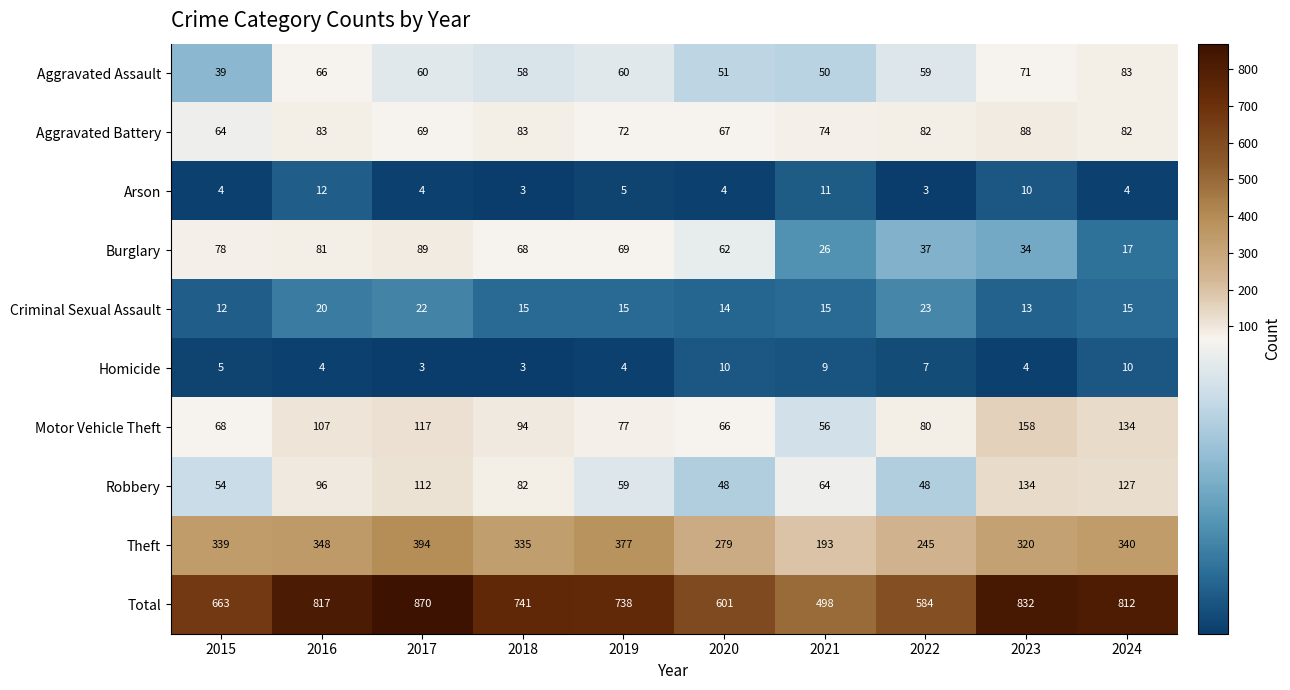

True or false: Motor Vehicle Theft has a value of 134 at 2024.

True